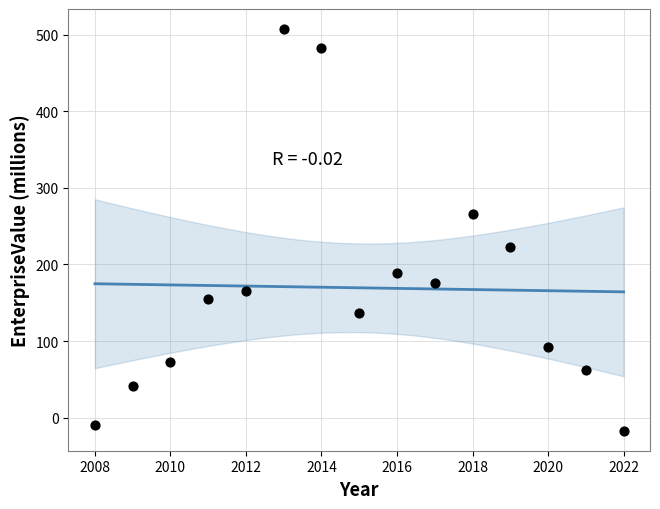

What is the range of X values (max minus min)?

14.0